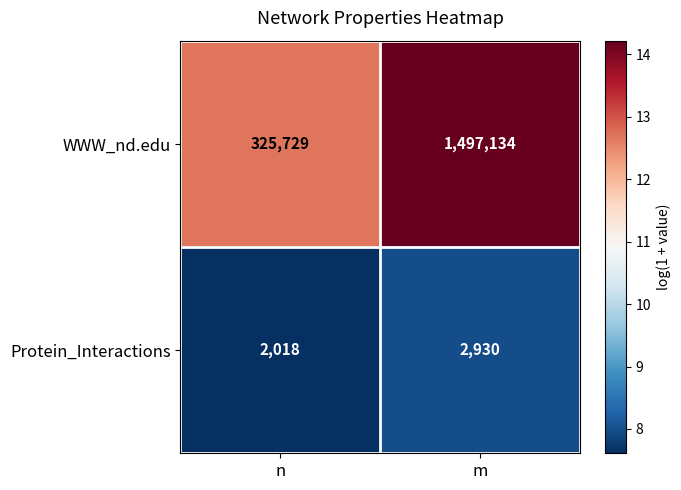

At which category is the sum across all series the highest?

m